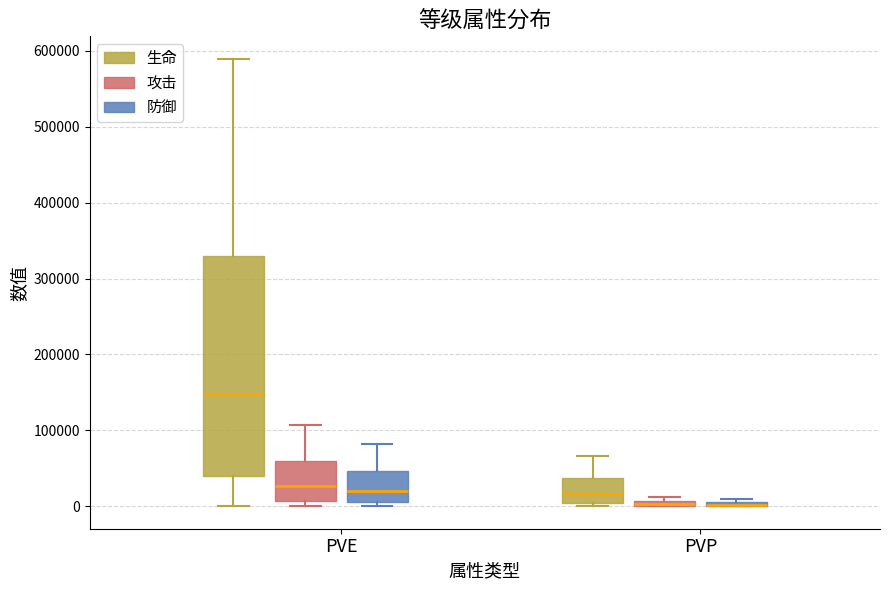

Which box is the tallest, from its lower edge to its upper edge?

PVE (生命)